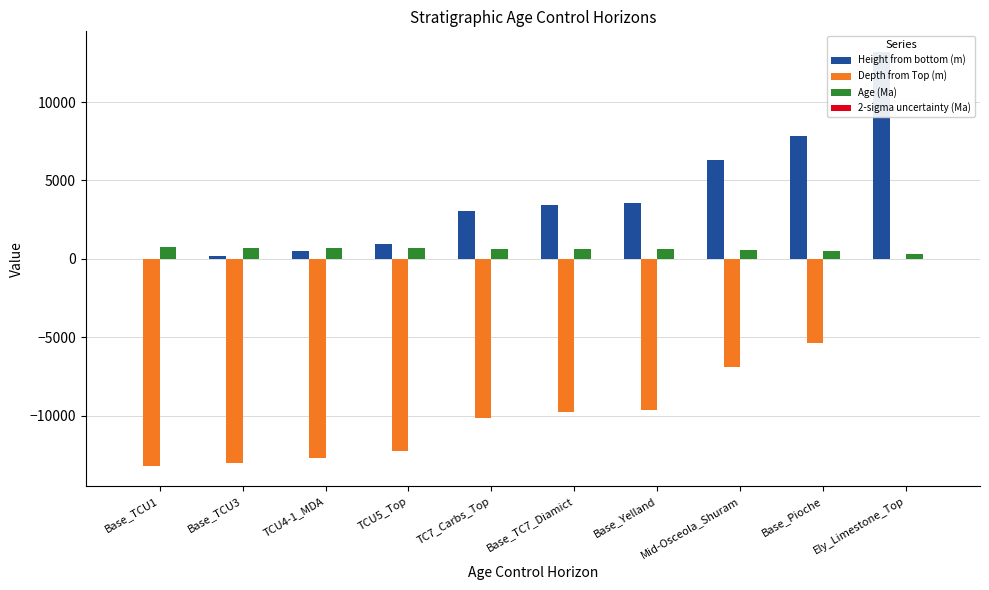

What is the label of the 4th bar from the right?

Base_Yelland